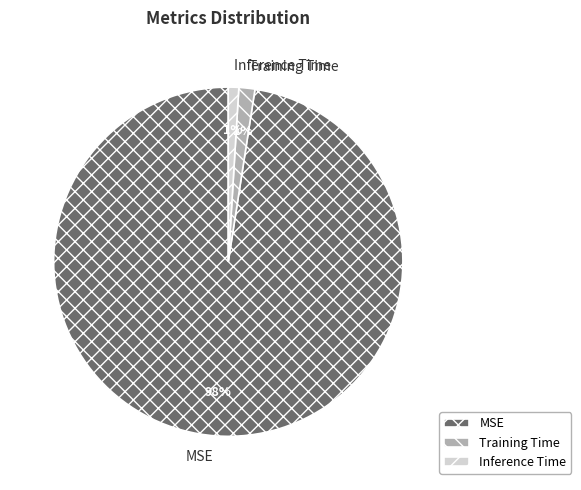

Between MSE and Inference Time, which is larger?

MSE